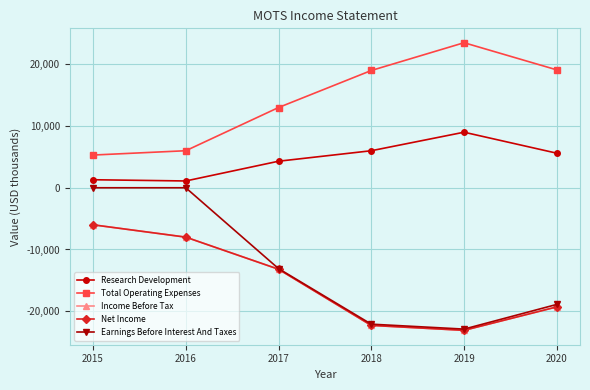

Rank the categories by Earnings Before Interest And Taxes value from highest to lowest.

2015, 2016, 2017, 2020, 2018, 2019